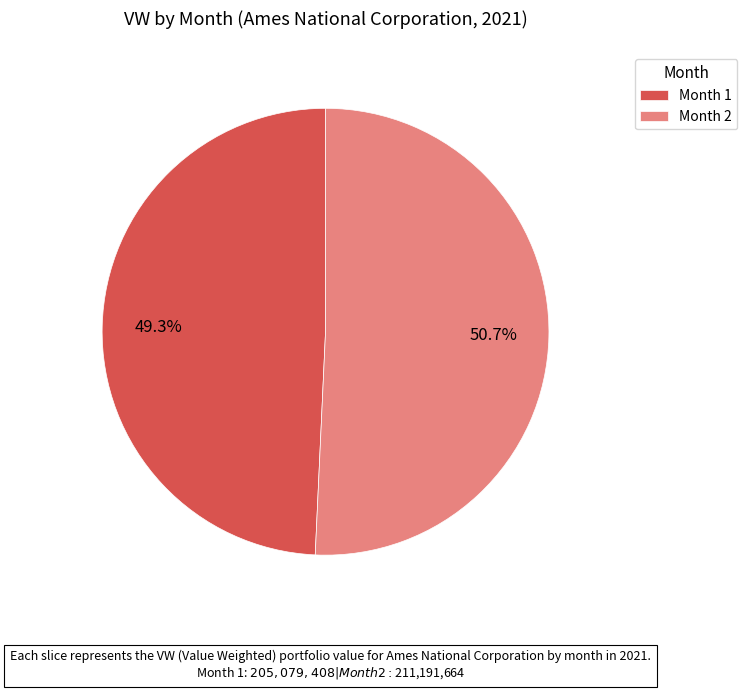

Between Month 1 and Month 2, which is larger?

Month 2